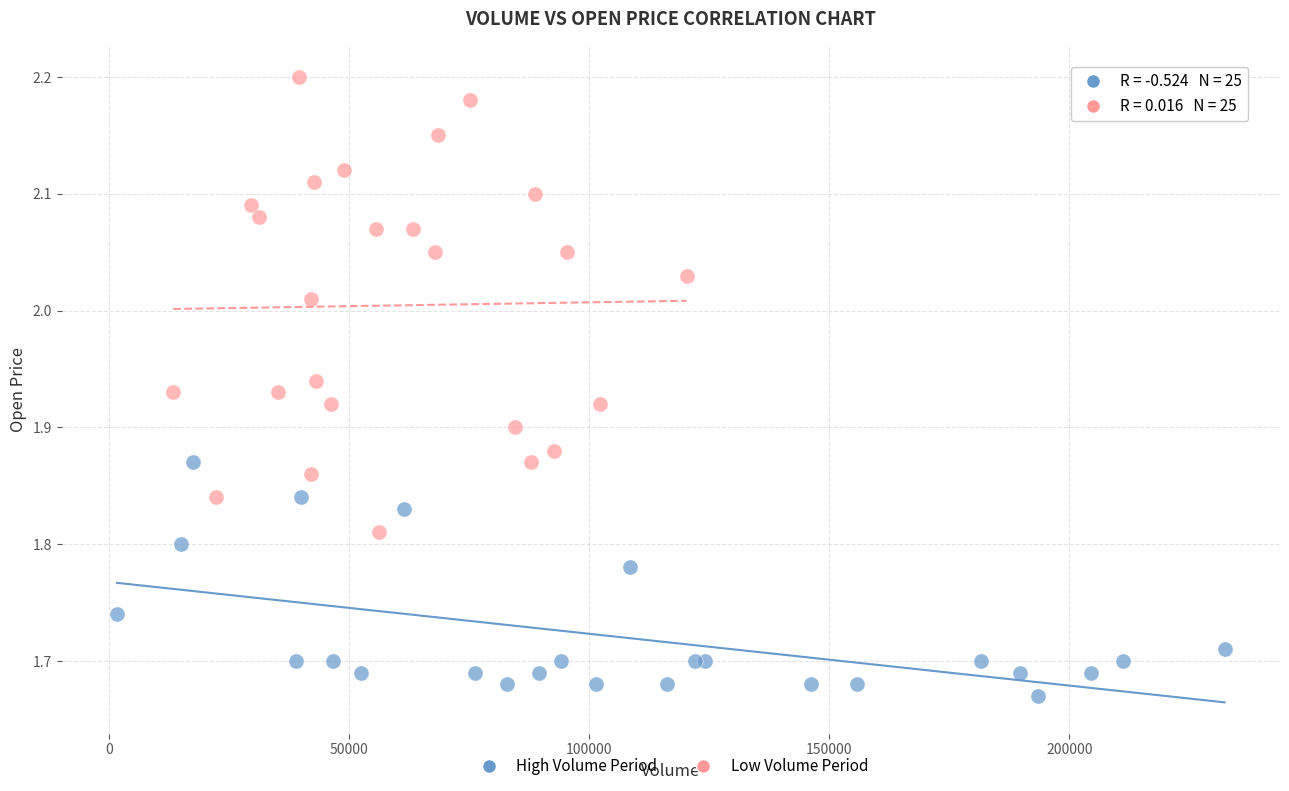

Which series has the widest spread of Y values?

Low Volume Period